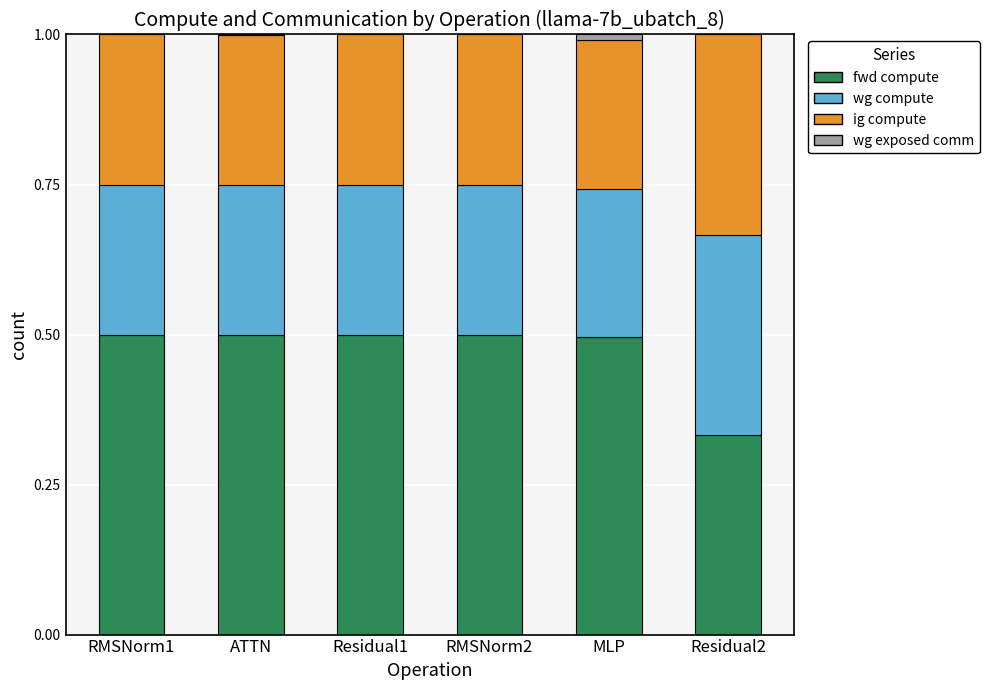

What is the total value across all series at Residual1?

1.0